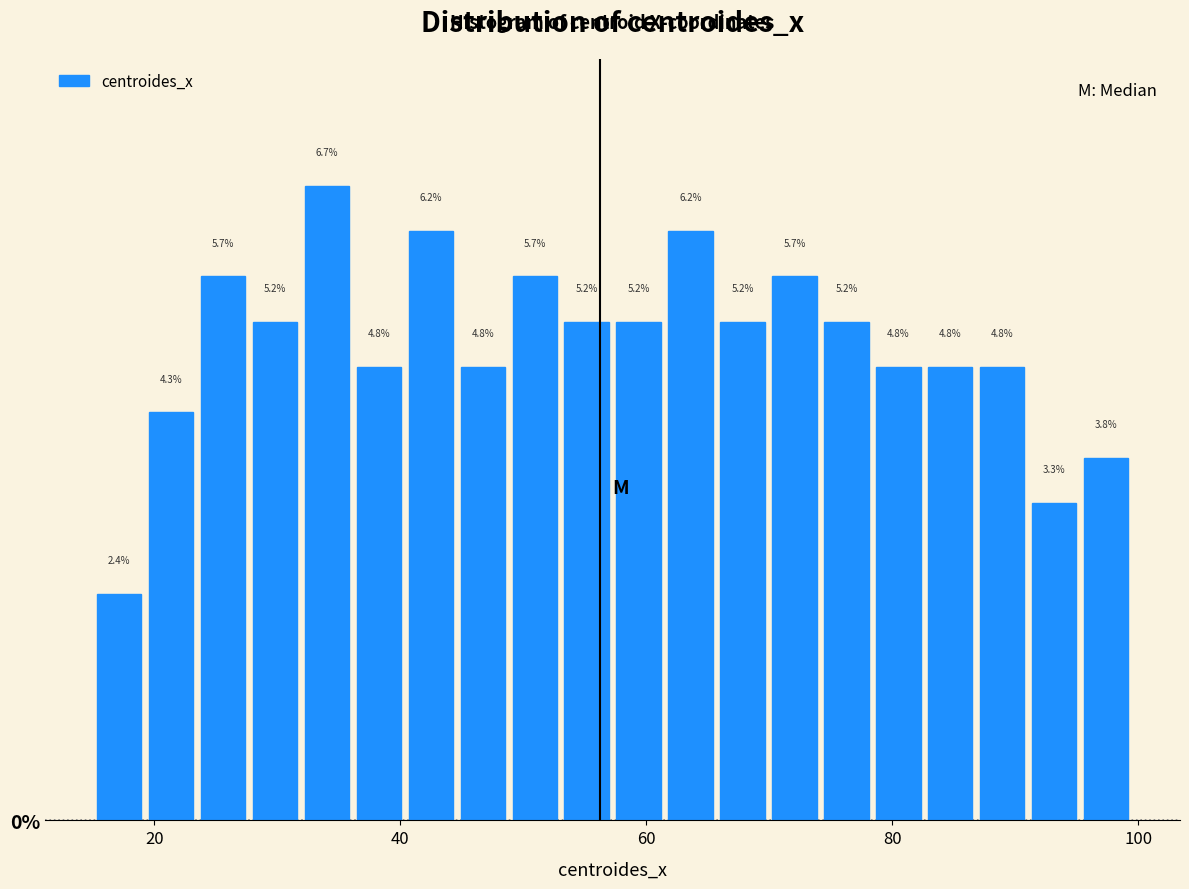

Read against the x-axis, roughly where is the centre of the tallest bar?

34